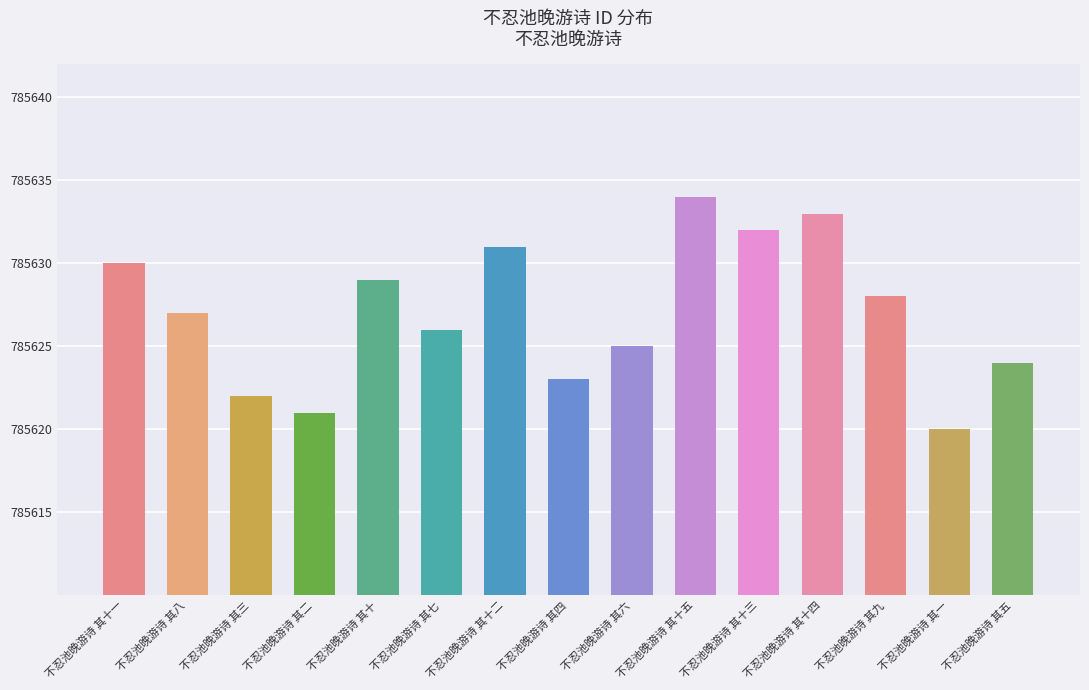

Where does the data first go above 785627?

不忍池晚游诗 其十一